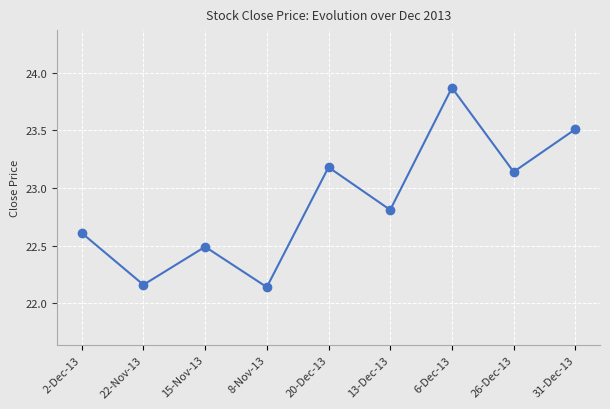

What is the sum of all values?

205.9